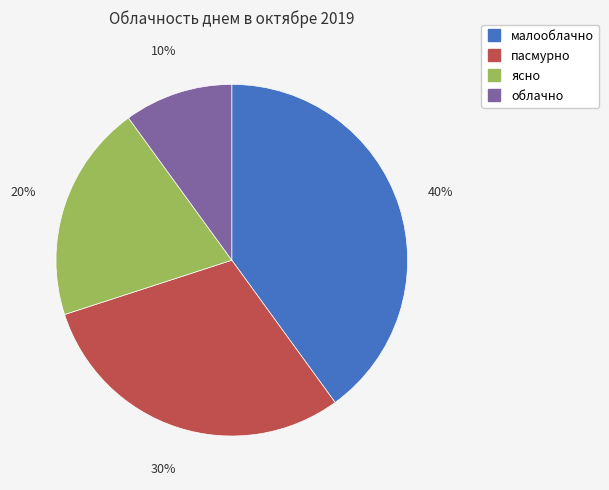

How many segments does this pie chart have?

4